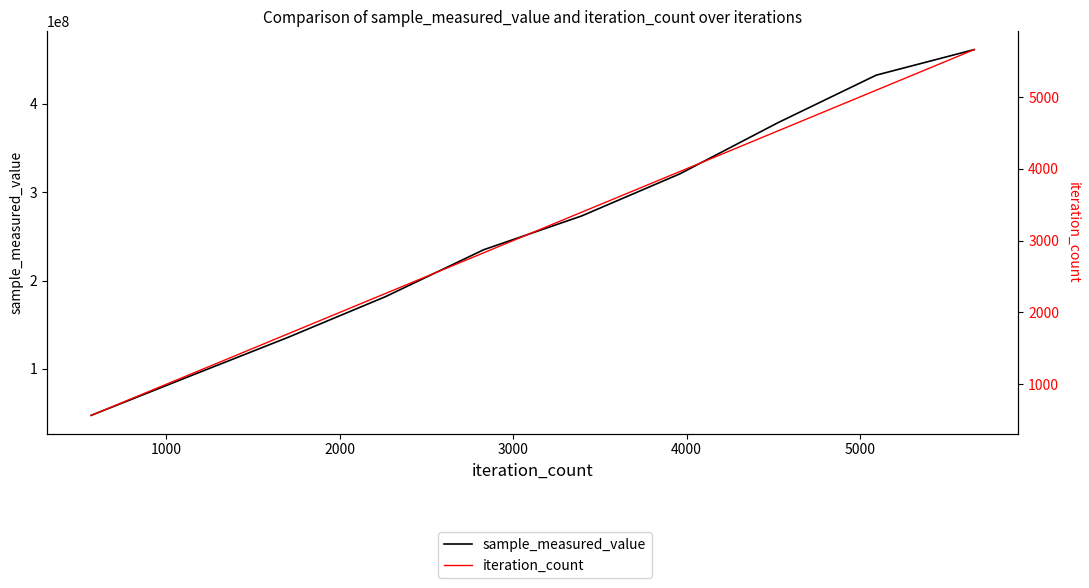

Reading left to right, transcribe all the data shown in this chart.

sample_measured_value: 47392264	91579544	135442466	181827077	234908745	273236286	320861899	378782435	432538109	461525708
iteration_count: 566	1132	1698	2264	2830	3396	3962	4528	5094	5660